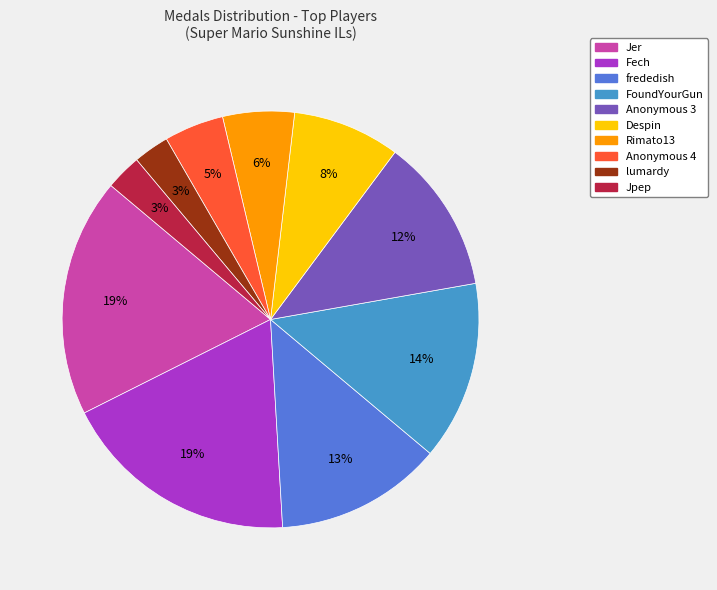

To the nearest percent, what is the average slice percentage?

10%